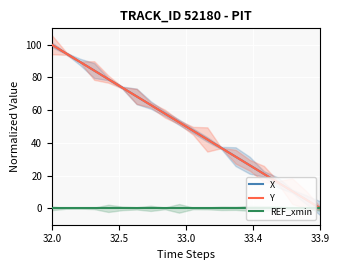

What is the highest value of the X series?

100.0